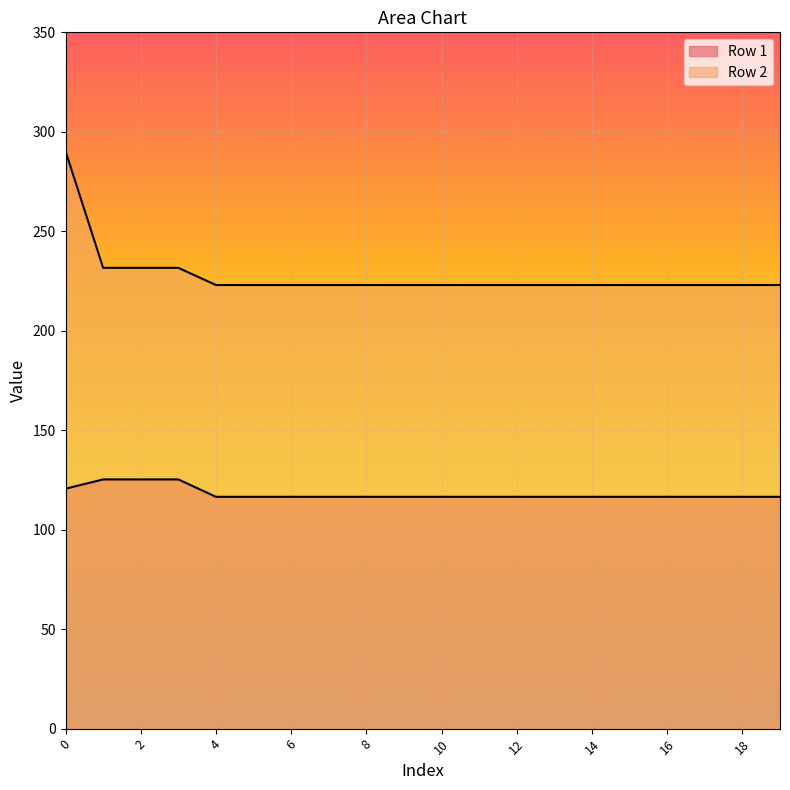

Rank the series by their average value, from lowest to highest.

Row 1, Row 2